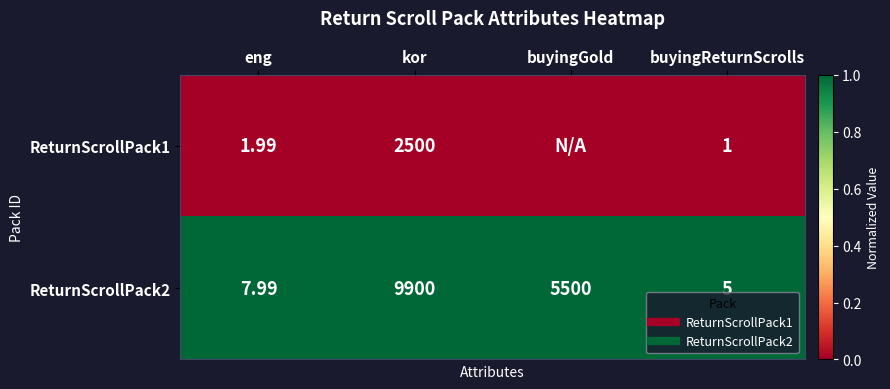

What is the spread (max minus min) of values at kor?

1